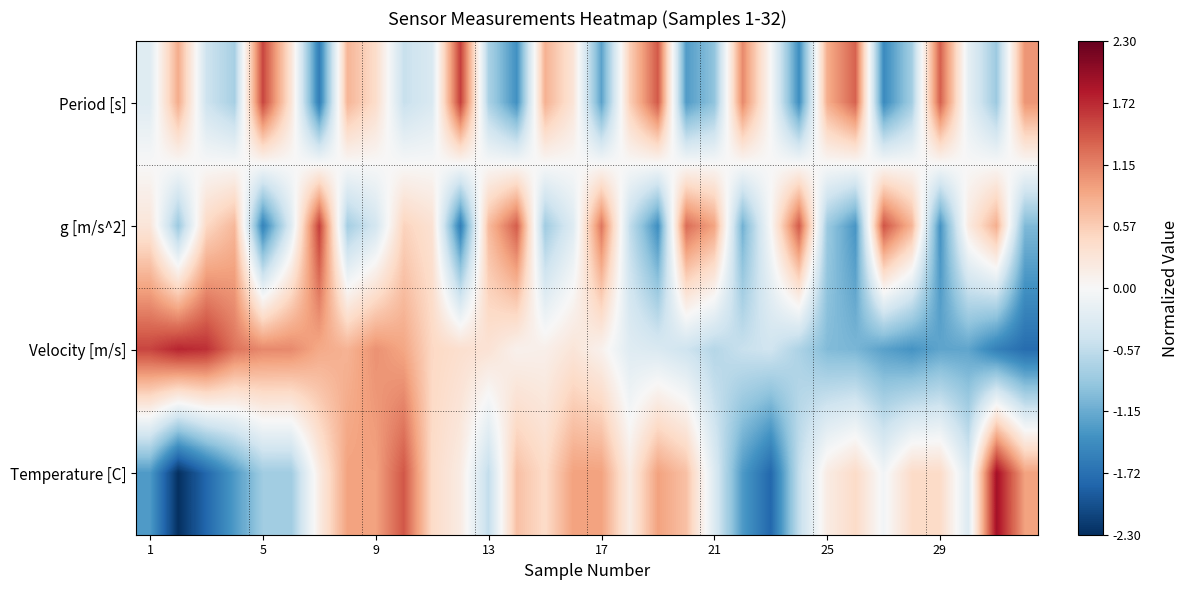

Reading left to right, list all the values displayed in this chart.

Period [s]: -0.3	0.8	-0.5	-0.8	1.5	0.3	-1.6	0.8	0.4	-0.5	-0.3	1.6	-0.7	-1.4	0.8	0.3	-1.2	0.6	1.4	-1.3	-0.9	1.1	-0.0	-1.4	0.8	1.4	-1.5	-0.8	1.4	-0.2	-0.8	1.0
g [m/s^2]: 0.3	-0.8	0.5	0.8	-1.5	-0.3	1.6	-0.8	-0.4	0.5	0.3	-1.6	0.7	1.4	-0.8	-0.3	1.2	-0.6	-1.4	1.3	0.9	-1.1	0.0	1.4	-0.8	-1.4	1.5	0.8	-1.4	0.2	0.8	-1.0
Velocity [m/s]: 1.5	1.8	1.7	1.2	1.1	1.1	0.9	0.8	1.0	0.9	0.5	0.4	0.3	0.1	0.1	0.3	0.1	-0.3	-0.3	-0.5	-0.7	-0.5	-0.5	-0.7	-1.0	-1.1	-1.2	-1.4	-1.2	-1.2	-1.6	-1.8
Temperature [C]: -1.3	-2.3	-1.8	-1.3	-0.8	-0.8	0.2	0.9	0.9	1.4	0.4	0.2	-0.6	0.7	0.4	0.9	0.9	0.2	0.9	0.7	-0.3	-1.3	-1.8	-0.6	0.2	0.4	-0.1	0.4	0.4	-0.3	1.9	0.9